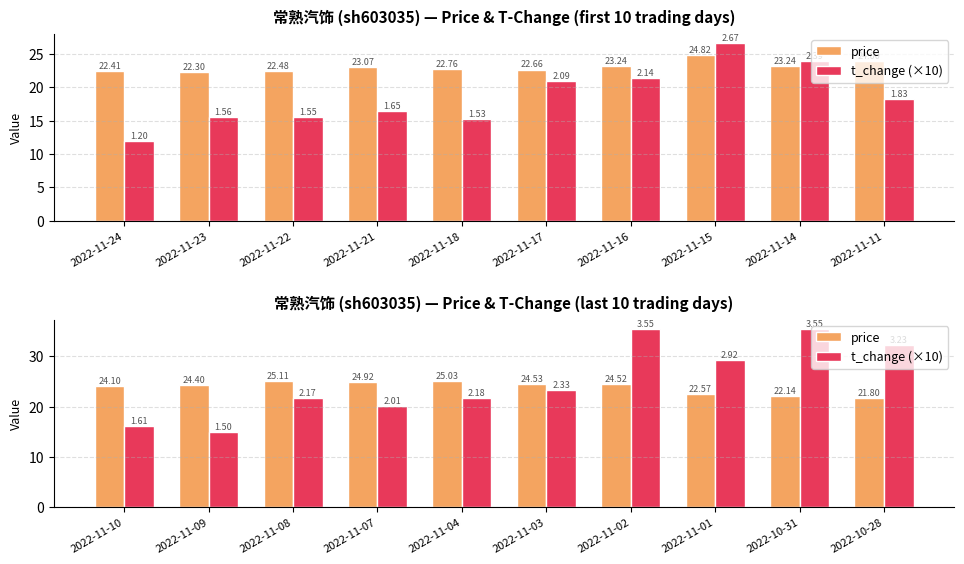

Are the bars horizontal?

No